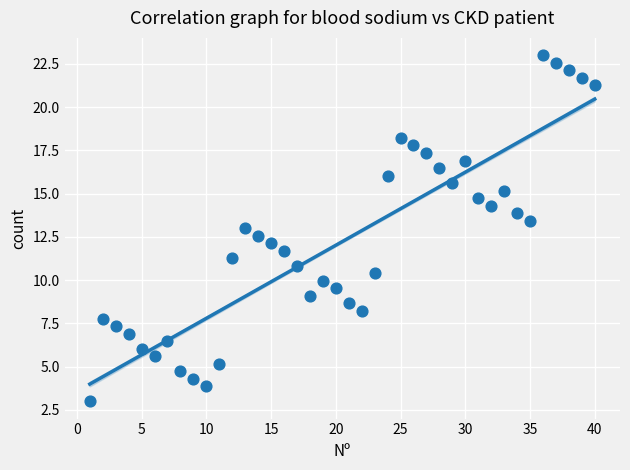

What is the range of Y values (max minus min)?

20.0